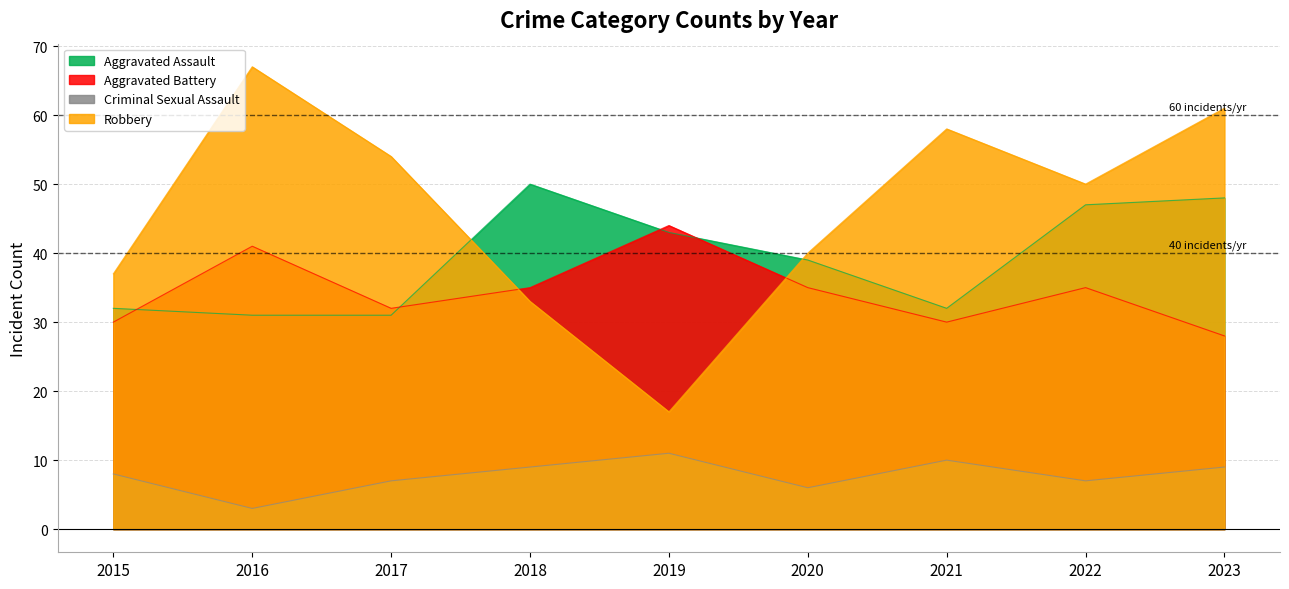

True or false: Robbery has a value of 79 at 2022.

False